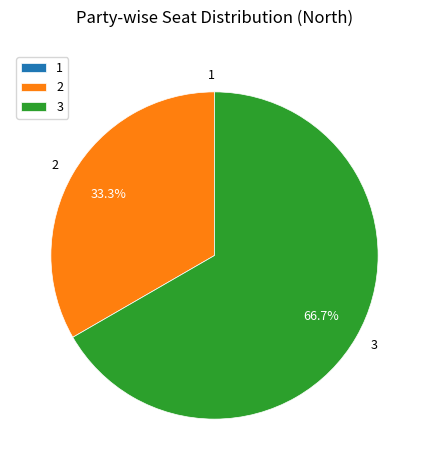

Is there any slice that represents more than half of the pie?

Yes